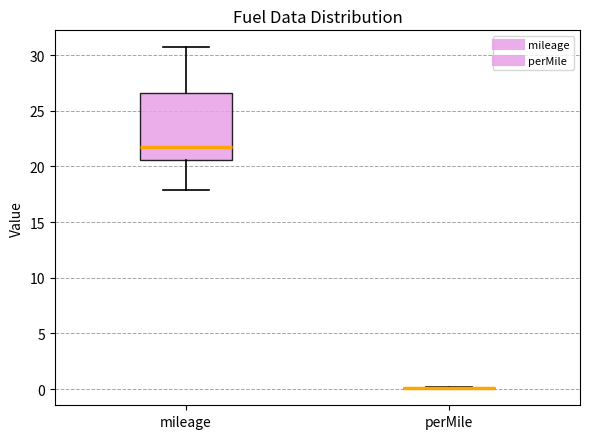

Reading left to right, read every box against the y-axis: the position of its median line, the range the box covers, and the ends of its whiskers. The values are not printed on the chart, so give them approximately, as read against the axis.

mileage: median 22.0, box 20.5 to 26.5, whiskers 18.0 to 30.5
perMile: box collapsed to a line at 0.0, whiskers 0.0 to 0.0